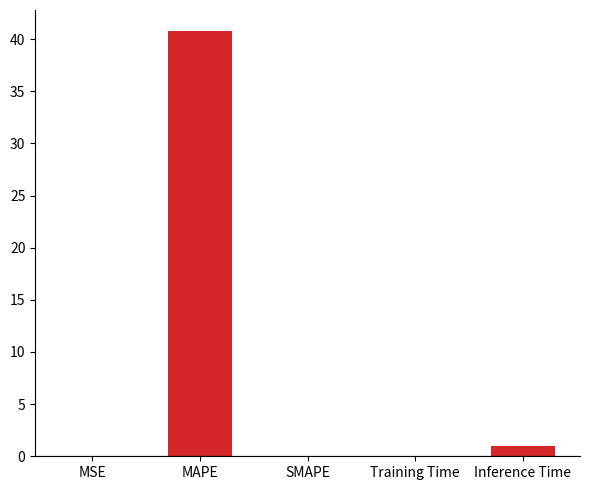

What is the change in value from MAPE to SMAPE?

-40.8